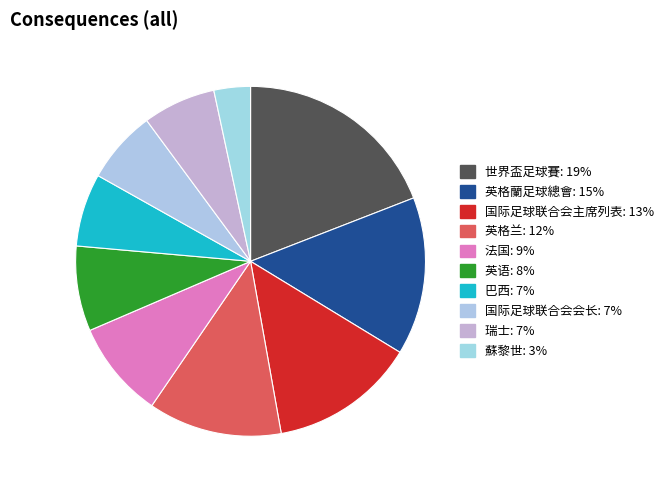

How many segments does this pie chart have?

10